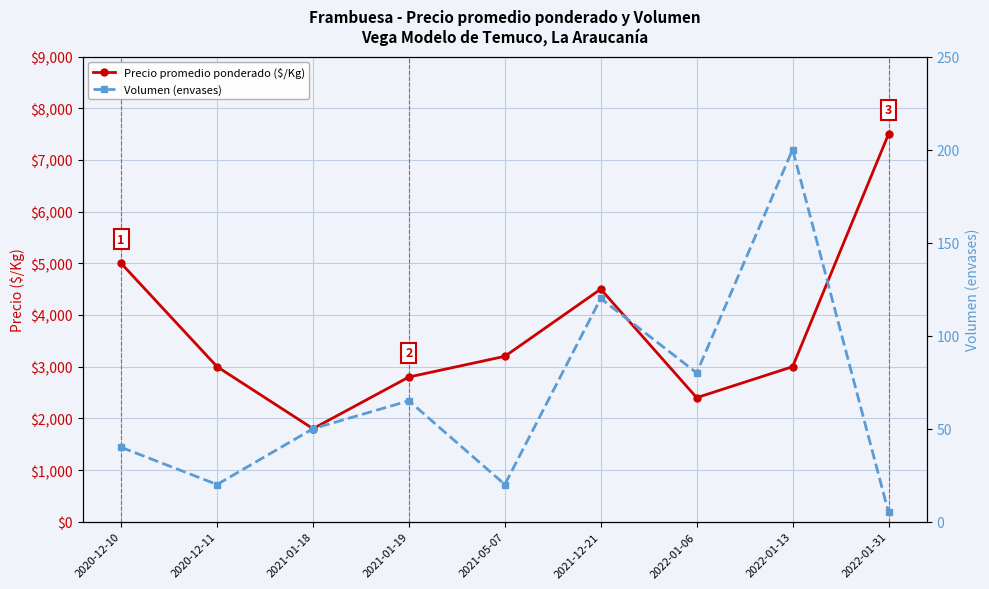

At which category is the sum across all series the highest?

2022-01-31